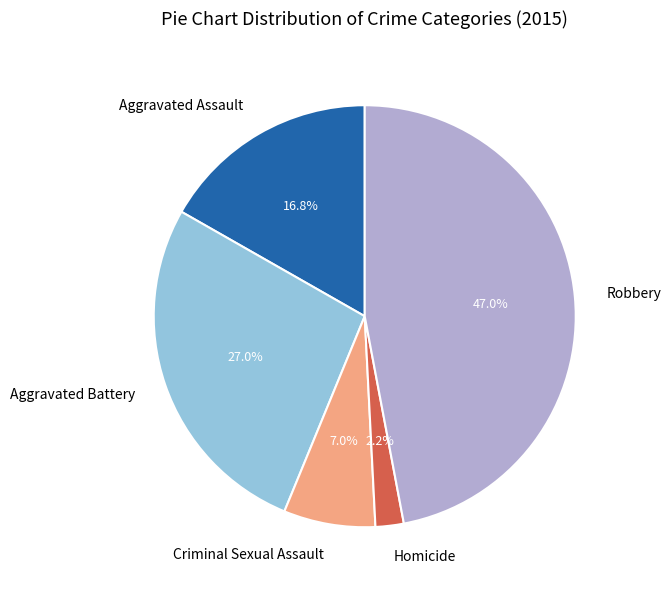

Approximately how many times larger is the value at Homicide compared to Criminal Sexual Assault?

0.3